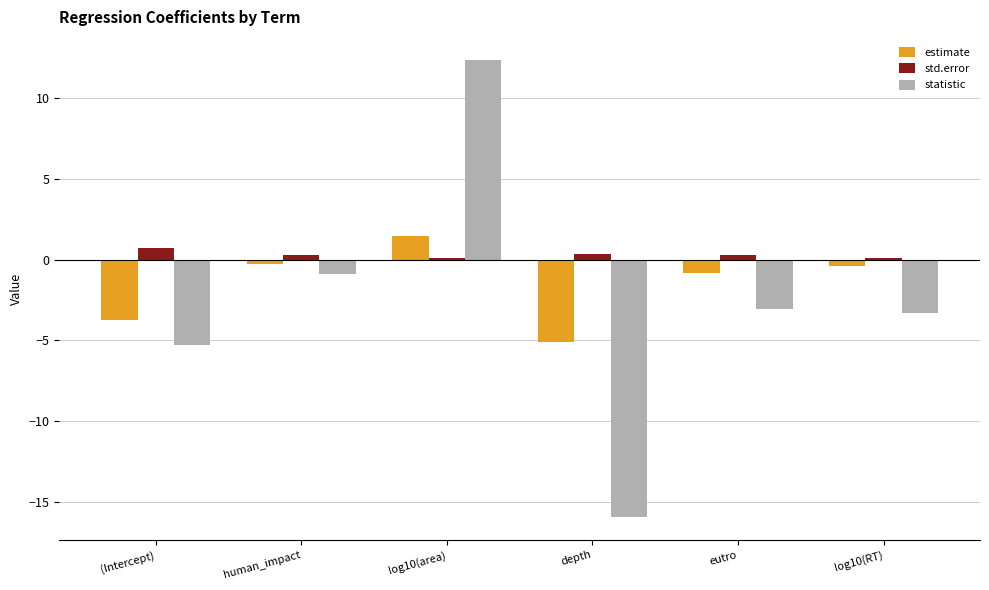

At which label does estimate first exceed 0?

log10(area)